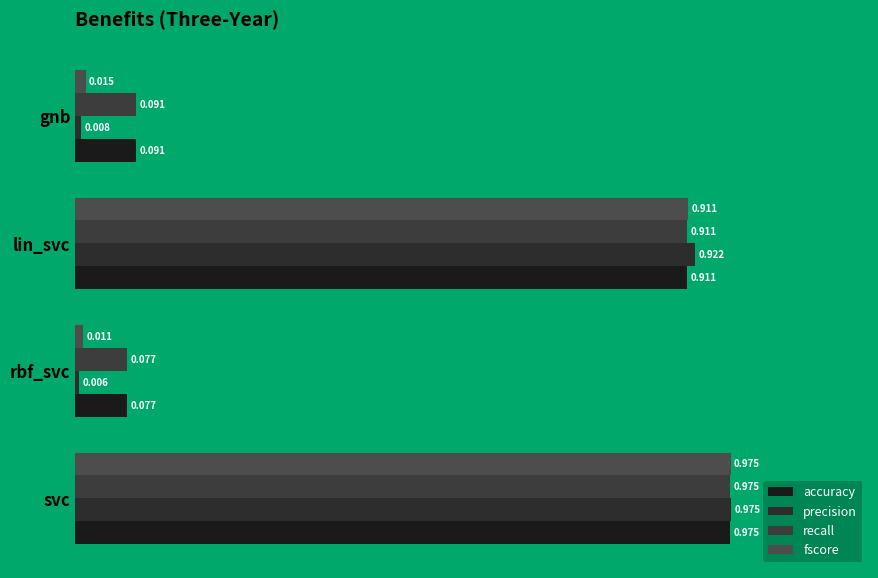

Reading left to right, transcribe all the data shown in this chart.

accuracy: 1.0	0.1	0.9	0.1
precision: 1.0	0.0	0.9	0.0
recall: 1.0	0.1	0.9	0.1
fscore: 1.0	0.0	0.9	0.0